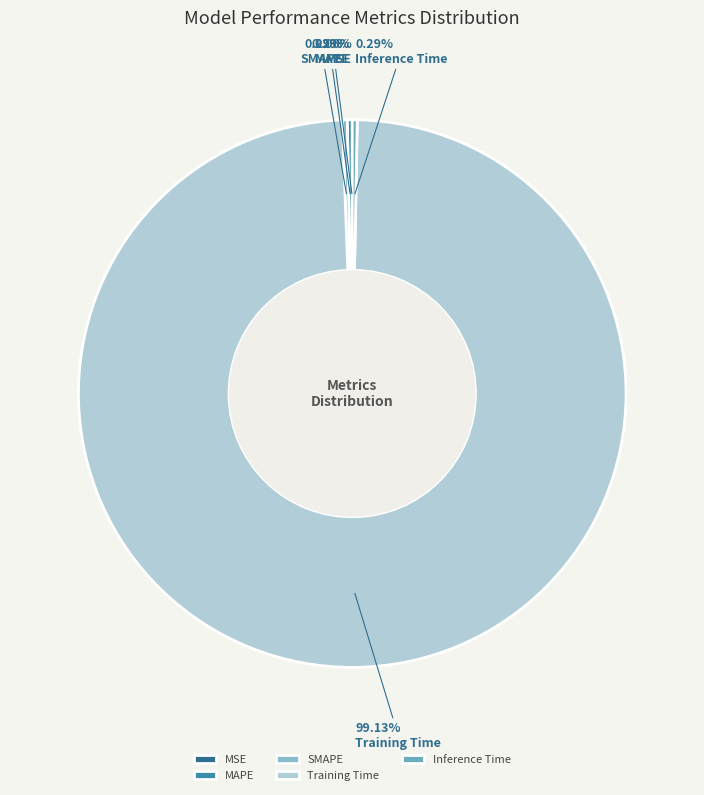

To the nearest percent, what is the average slice percentage?

20%